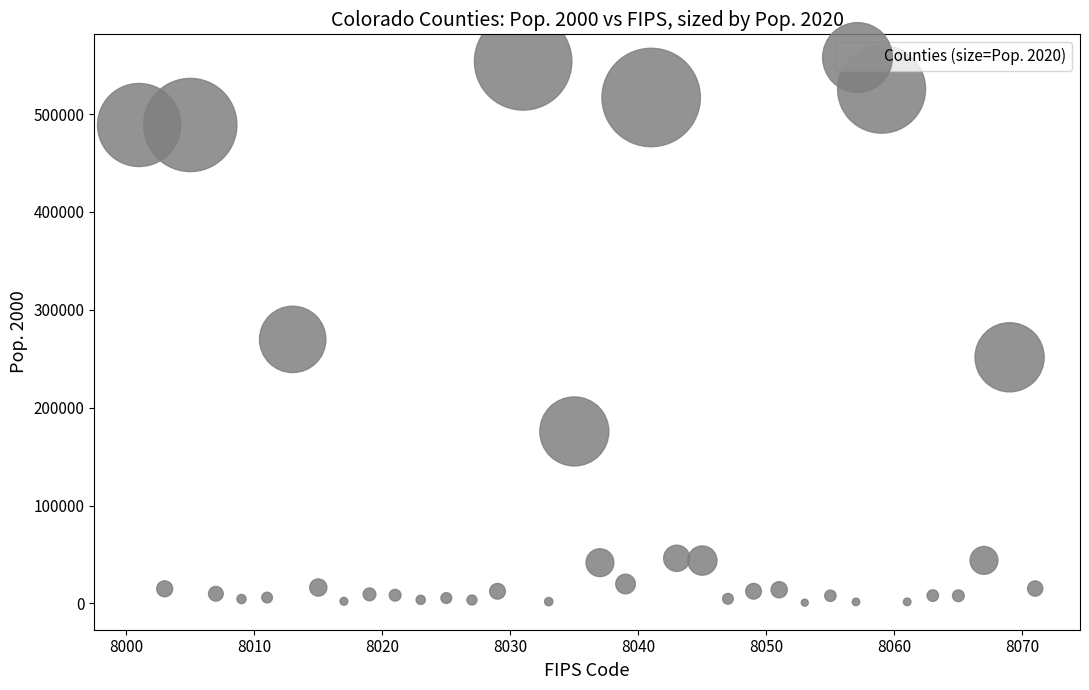

What is the range of X values (max minus min)?

70